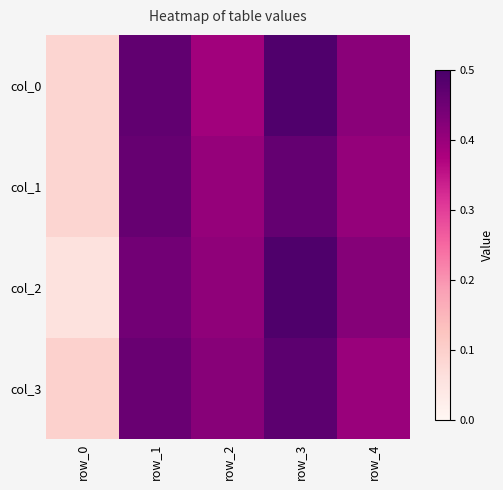

Which category has the lowest value across all series?

row_0